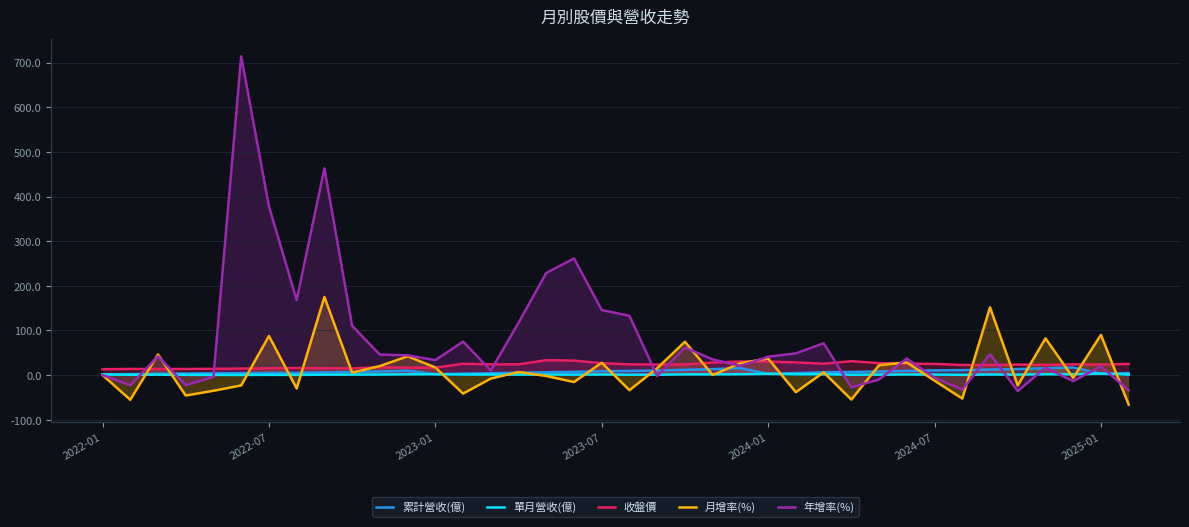

Which series has the largest total across all categories?

年增率(%)